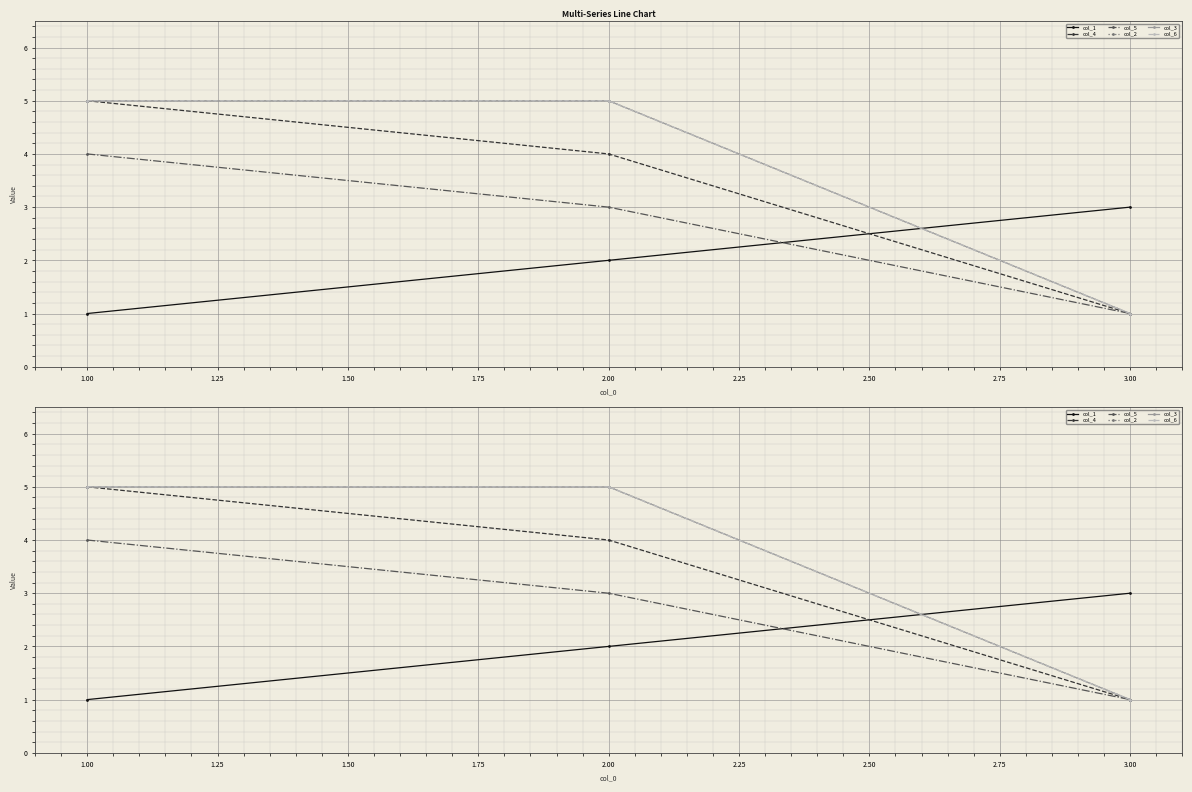

What are all the series names shown in the legend?

col_1, col_4, col_5, col_2, col_3, col_6